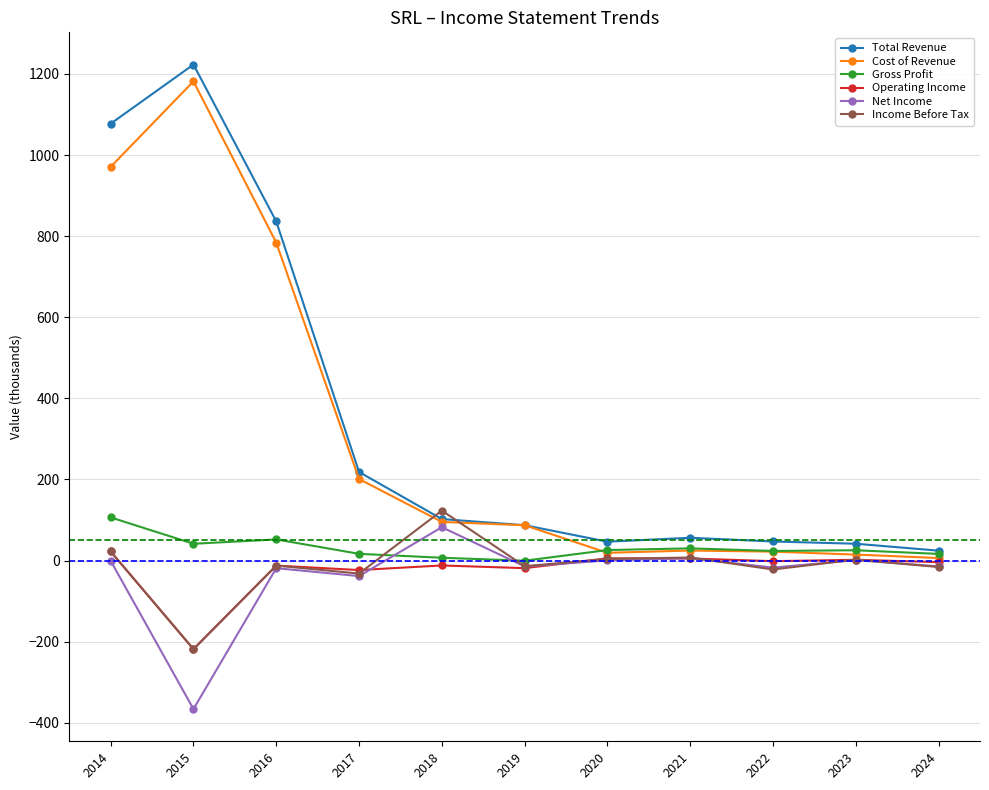

What is the maximum value shown in the chart?

1223.2